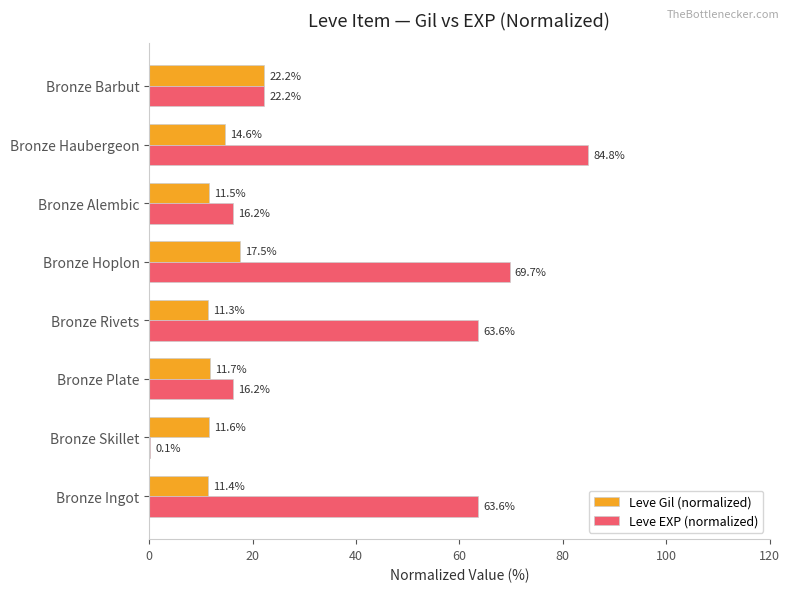

Which series has the widest spread of values?

Leve EXP (normalized)